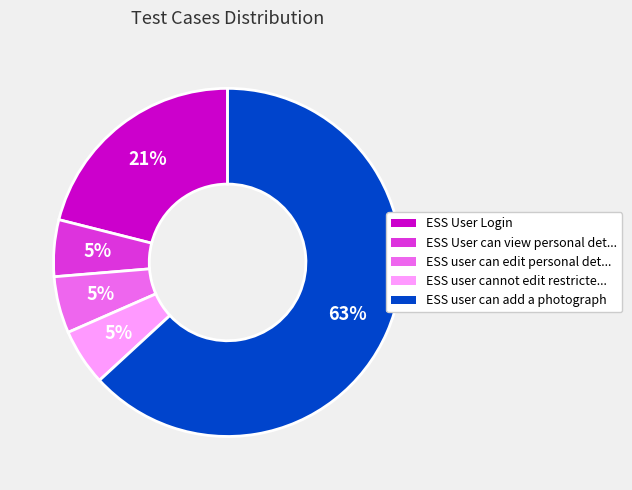

Is there any slice that represents more than half of the pie?

Yes